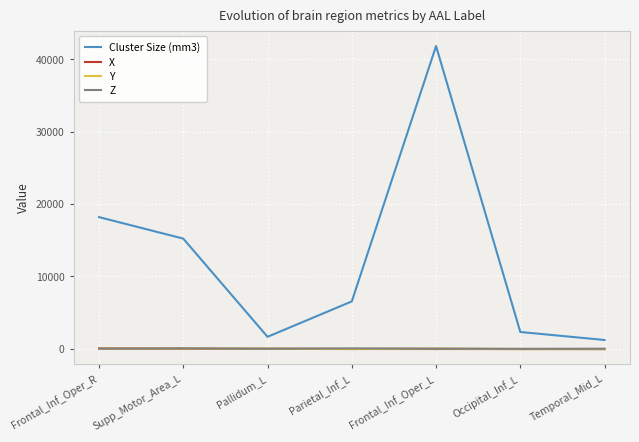

Is this an area chart (filled region under the line)?

No